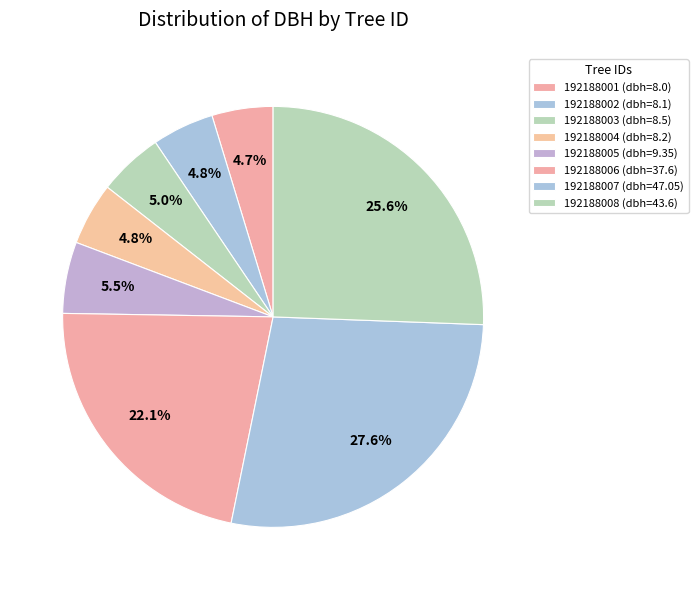

What is the smallest slice in the pie chart?

192188001